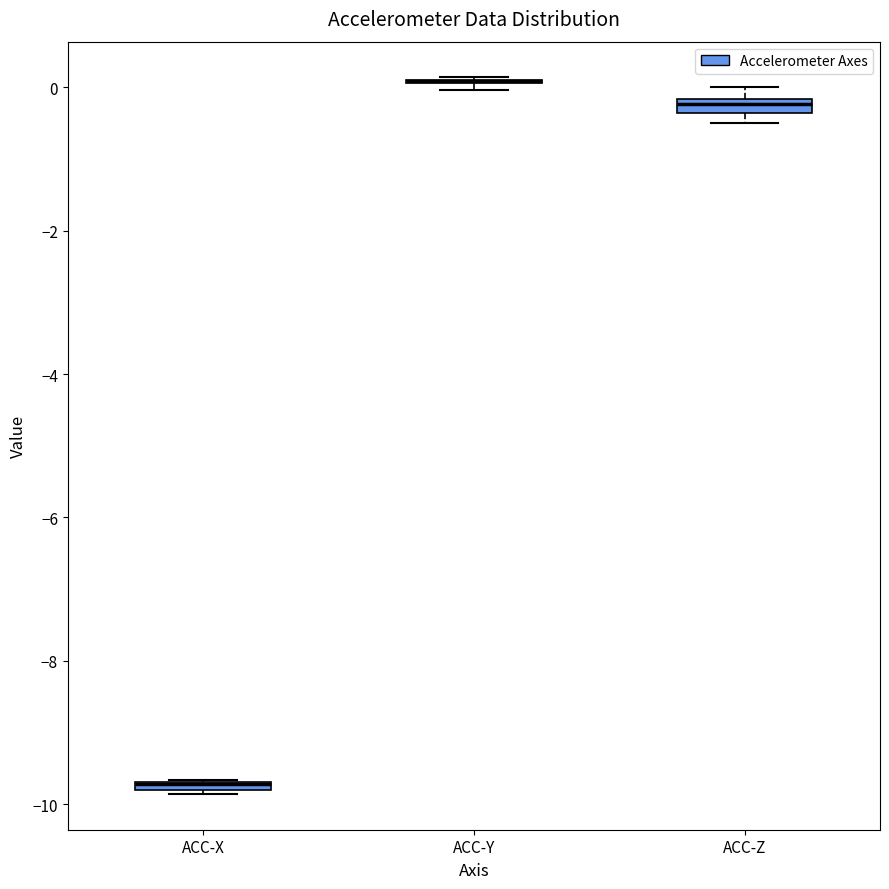

Where is the lower edge of the box for ACC-X on the y-axis? The values are not printed on the chart, so give them approximately, as read against the axis.

-9.8